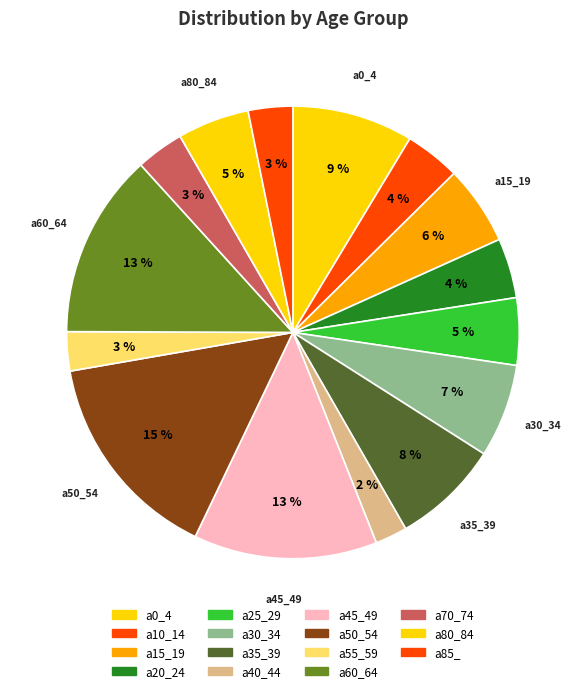

To the nearest percent, what is the difference between the a15_19 and a35_39 slice percentages?

2%